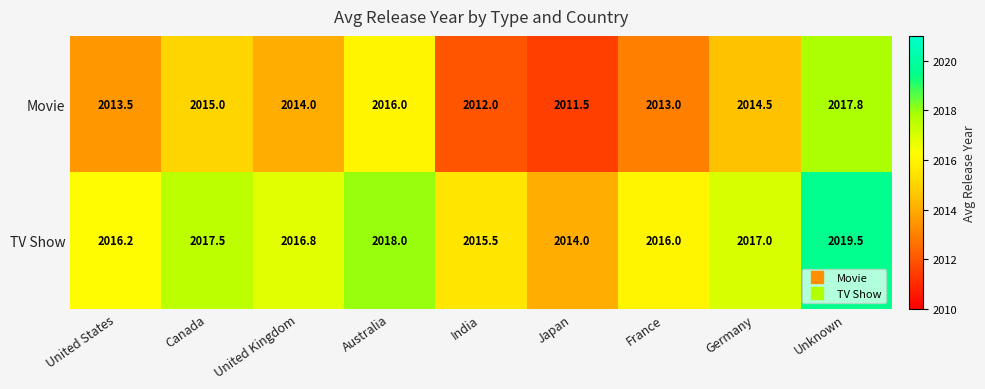

At which category is the sum across all series the highest?

Unknown